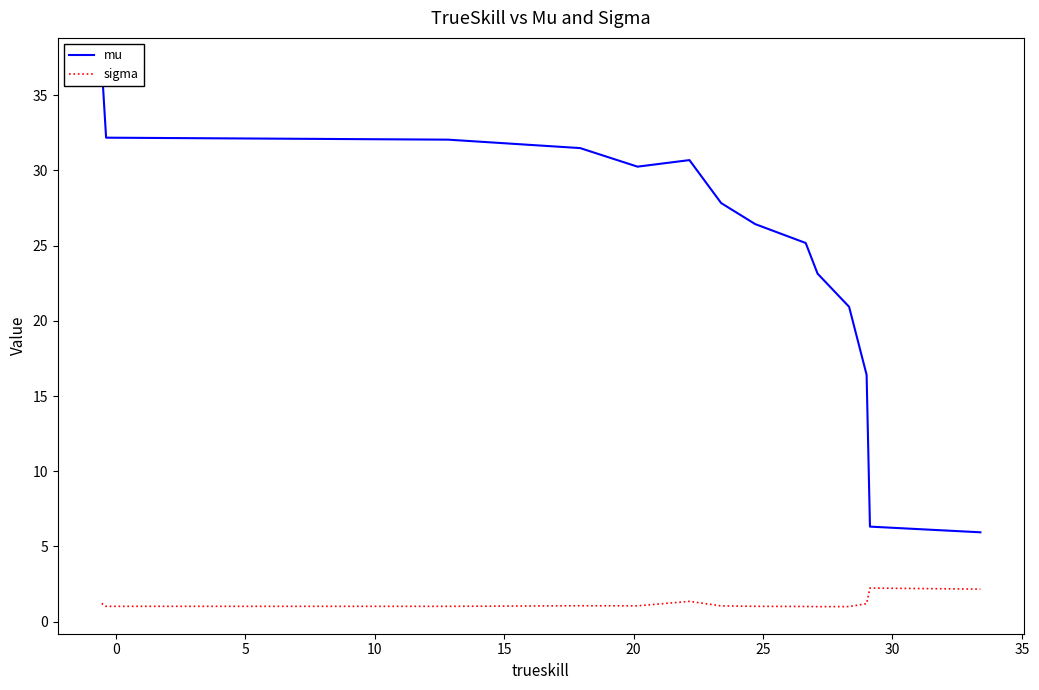

In mu, how many points are higher than both neighbors (excluding endpoints)?

1